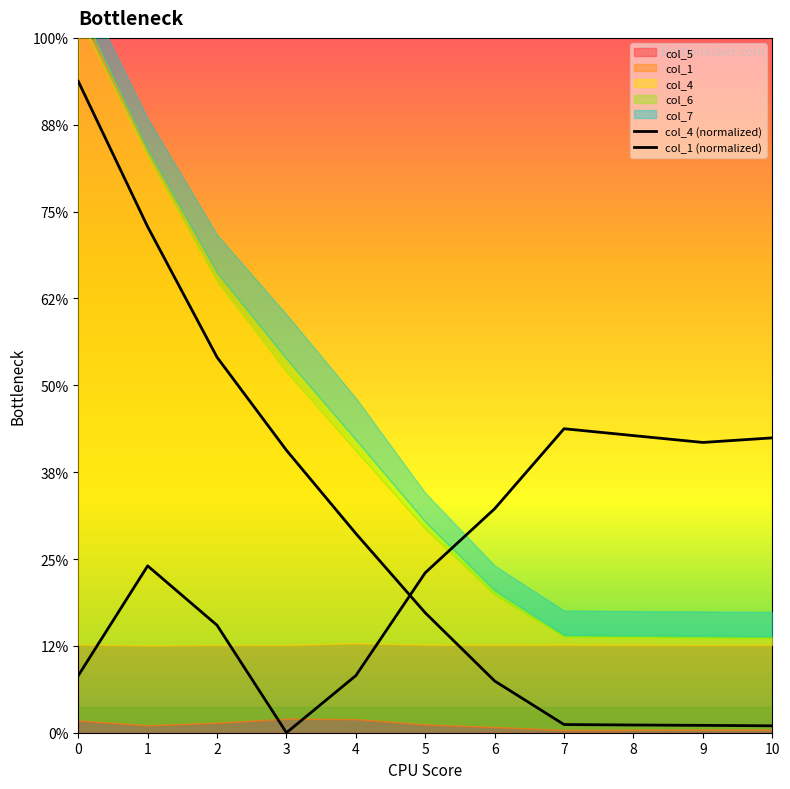

Which series ends up on top after the final intersection of col_4 (normalized) and col_1 (normalized)?

col_1 (normalized)